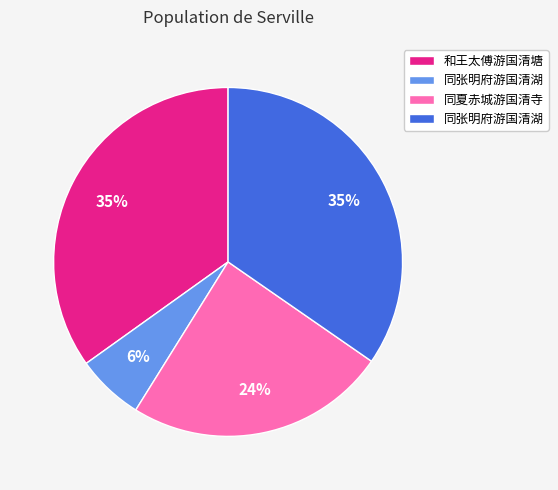

To the nearest percent, what is the difference between the largest and smallest slice percentages?

29%